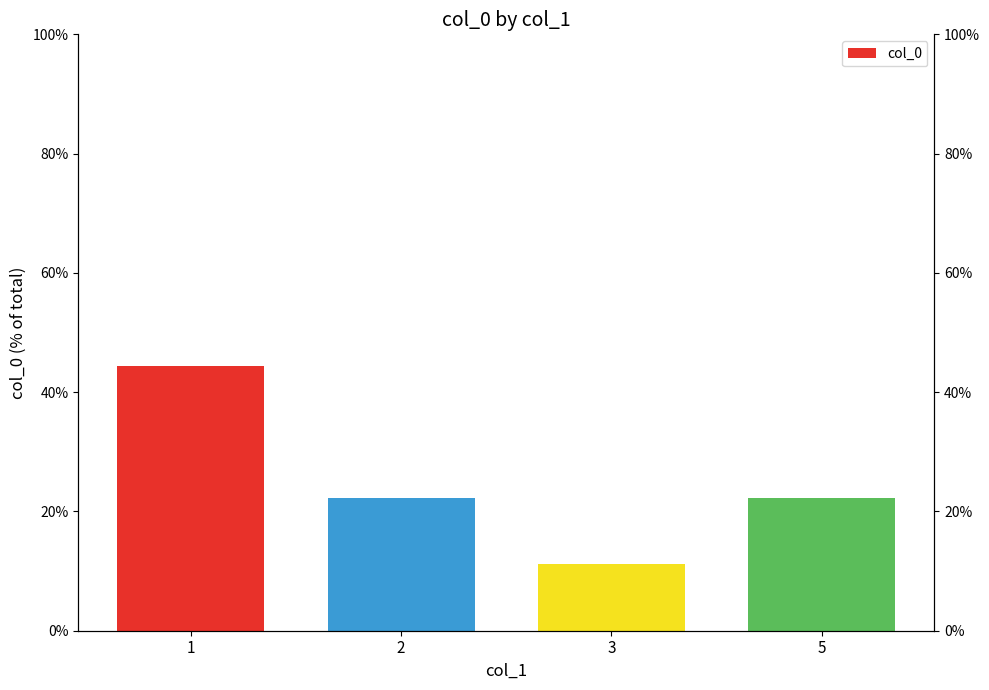

What is the minimum value shown in the chart?

11.1